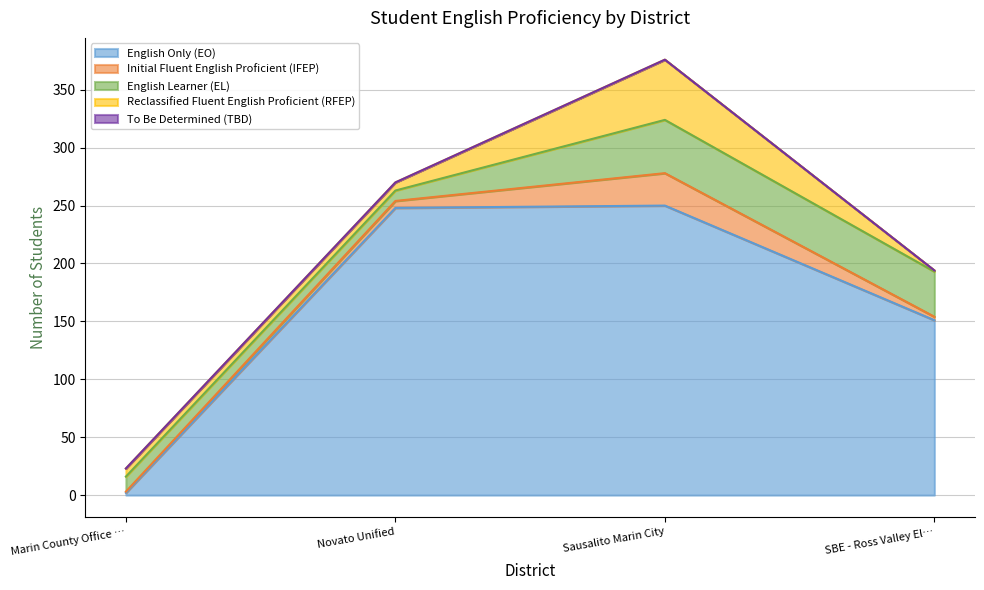

At which category does English Learner (EL) reach its first local peak?

Sausalito Marin City